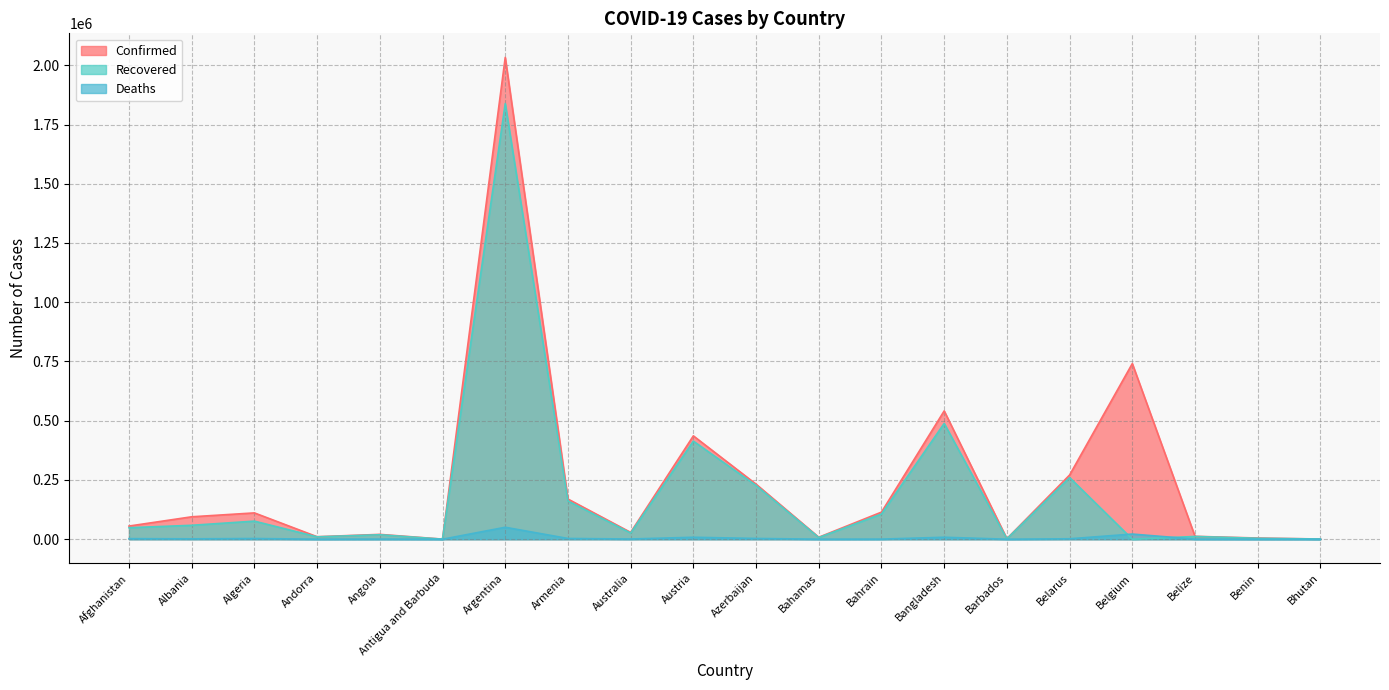

True or false: Recovered and Confirmed intersect in this chart.

False